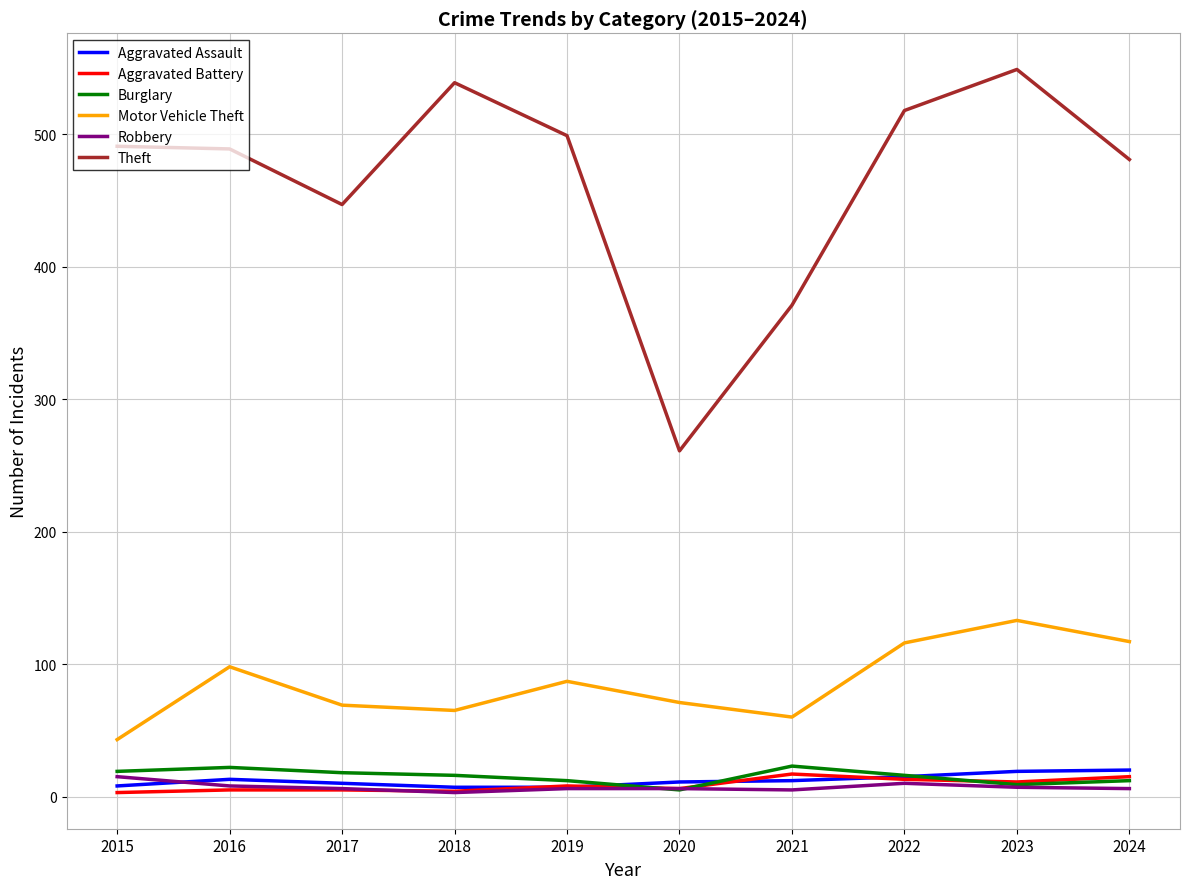

Which series has the largest total across all categories?

Theft